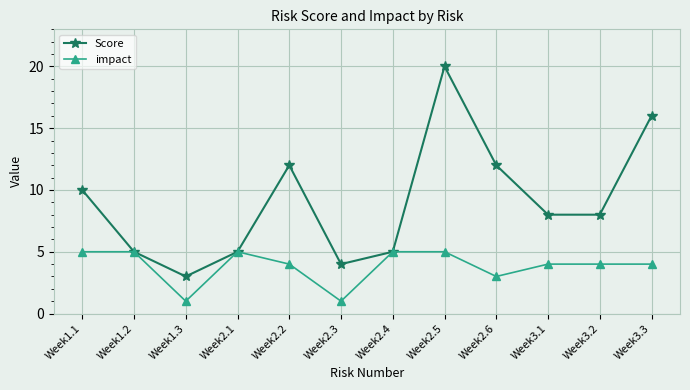

How many impact values are between 4 and 5?

9